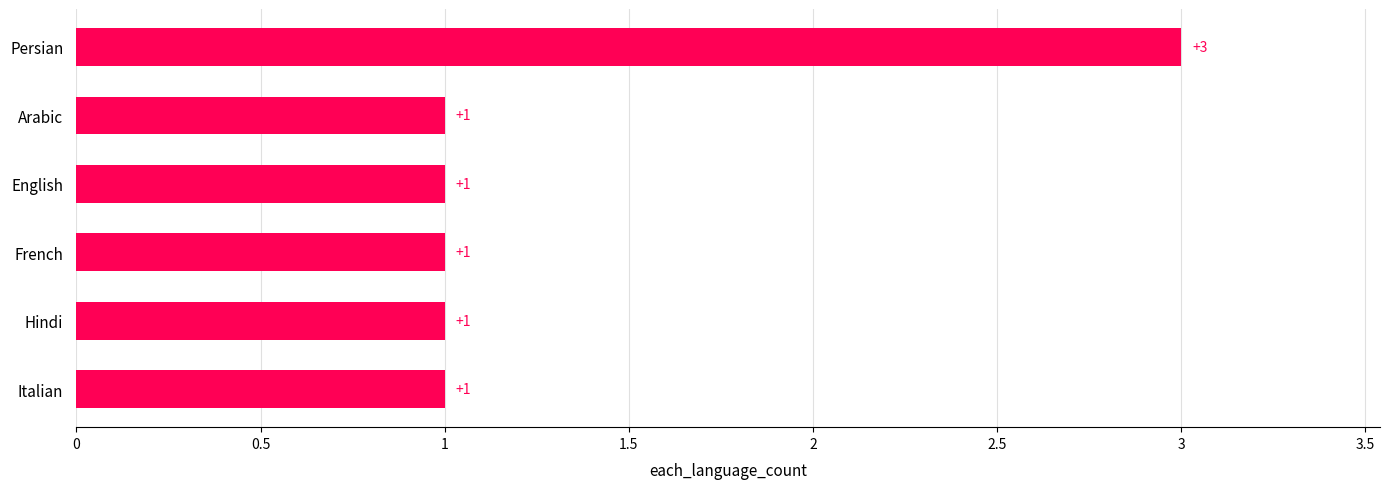

What is the sum of all values?

8